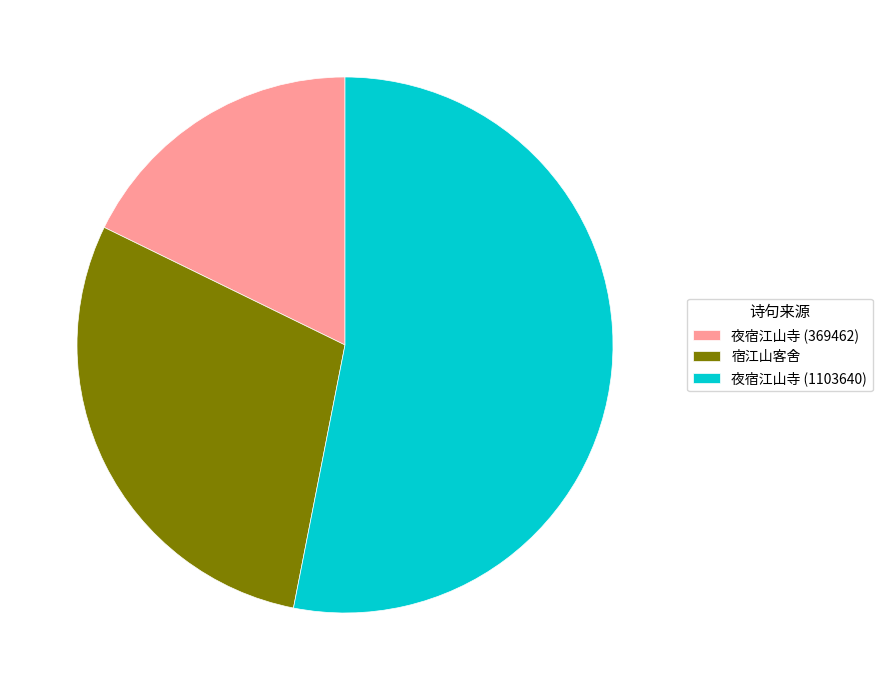

Which slice is the largest?

夜宿江山寺 (1103640)